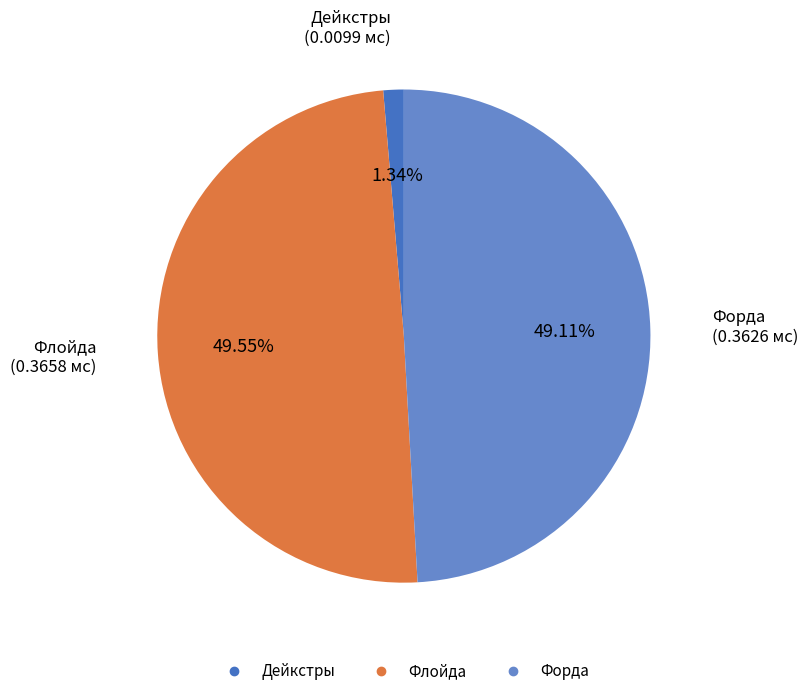

Is the sum of Форда and Флойда greater than half?

Yes